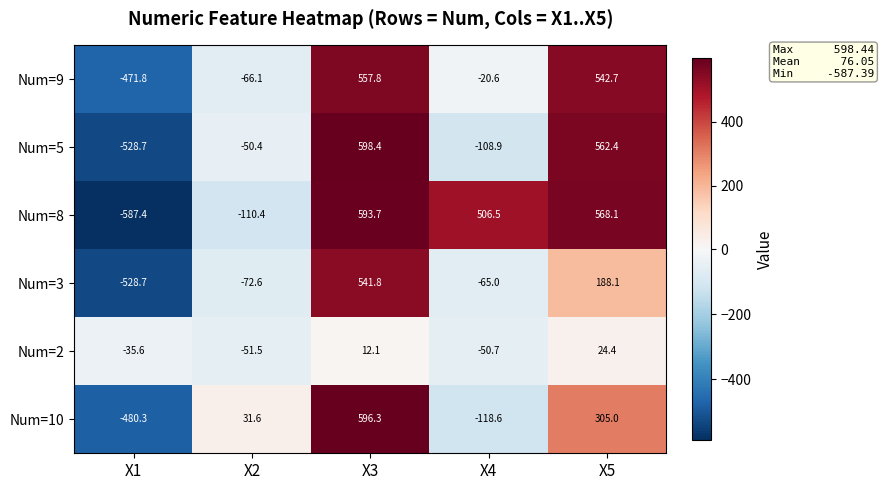

Which series has the largest range (max minus min)?

Num=8